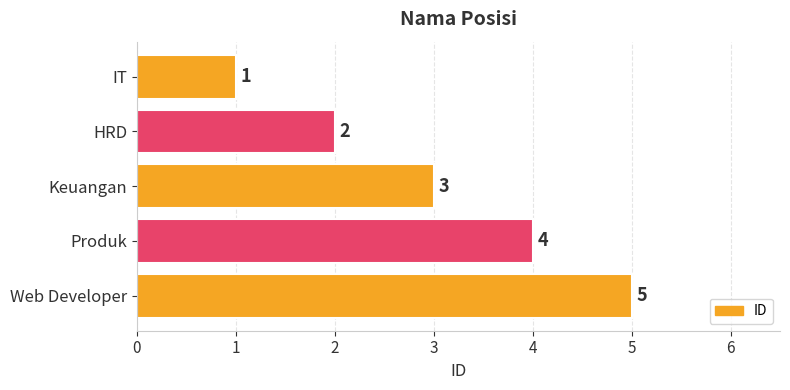

Which category has the highest value across all series?

Web Developer